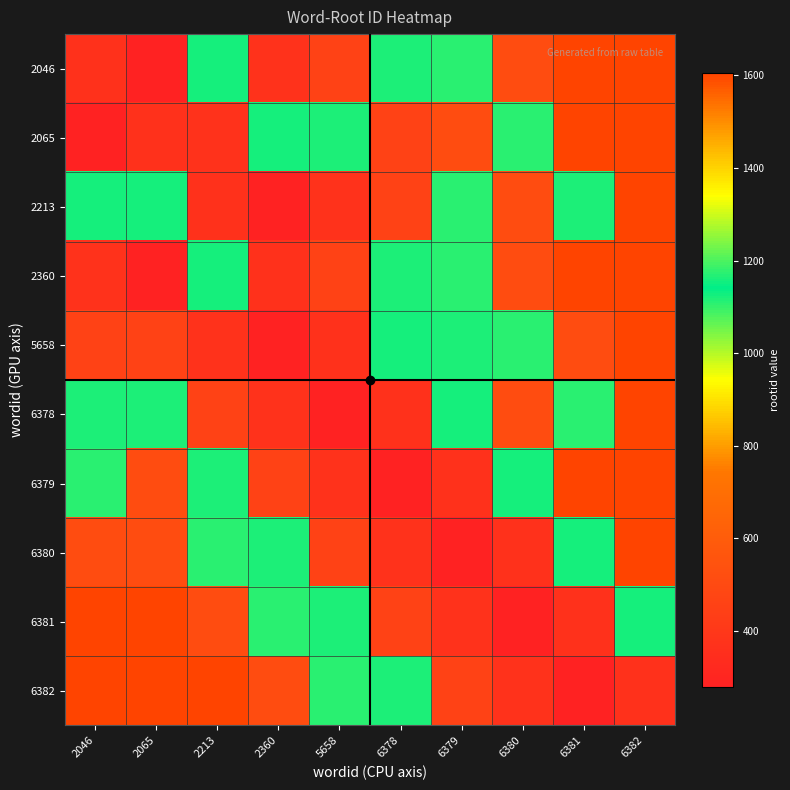

Count the number of data series in this chart.

10